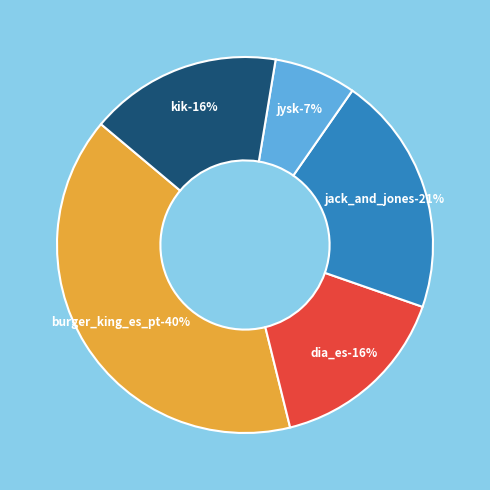

What percentage is the dia_es slice, to the nearest percent?

16%